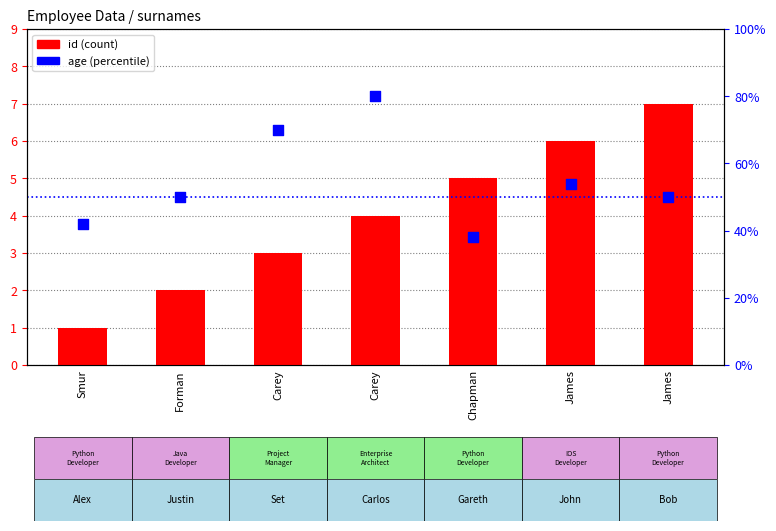

Which series has the largest total across all categories?

age (percentile)